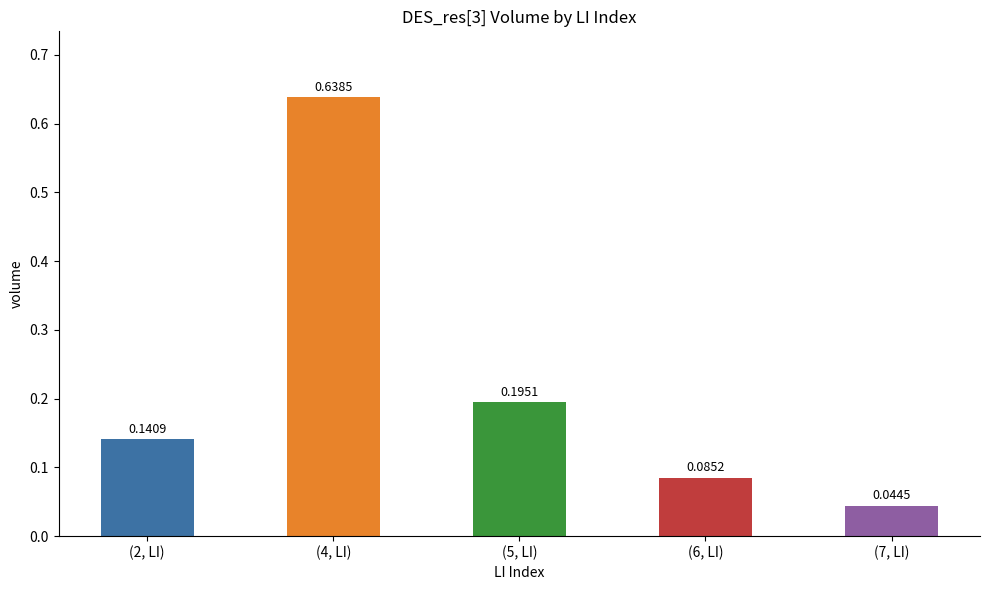

What is the label of the 1st bar from the right?

(7, LI)